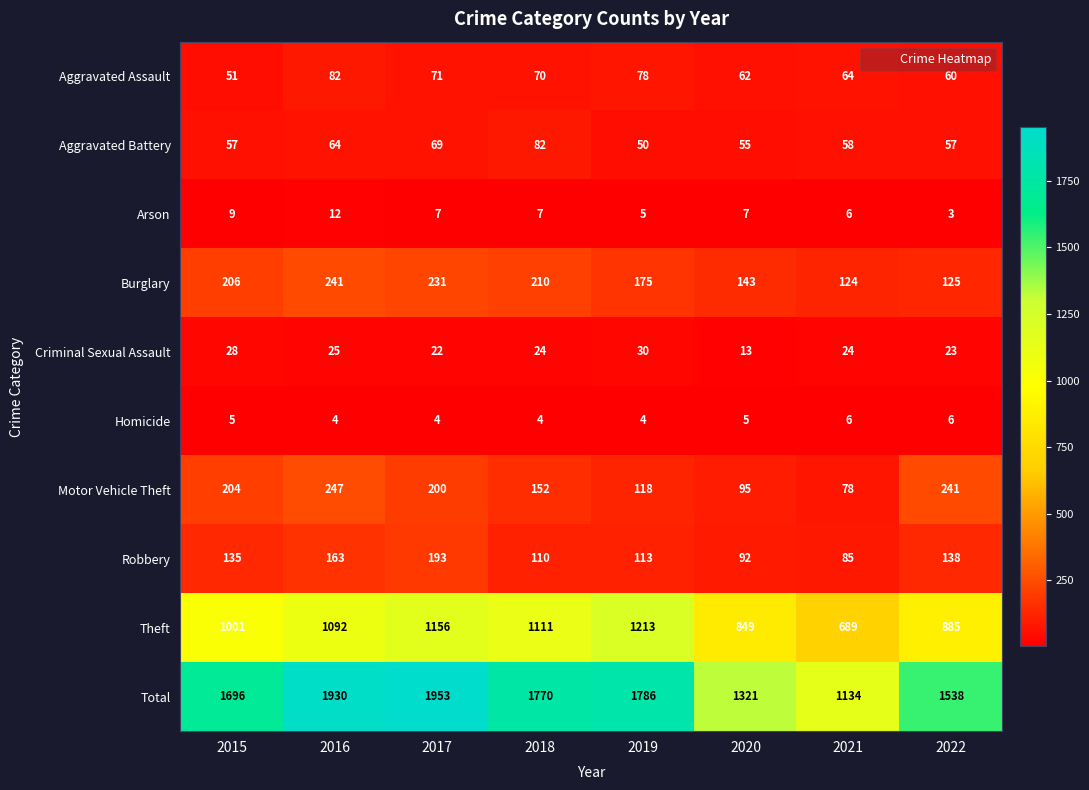

What is the maximum value shown in the chart?

1953